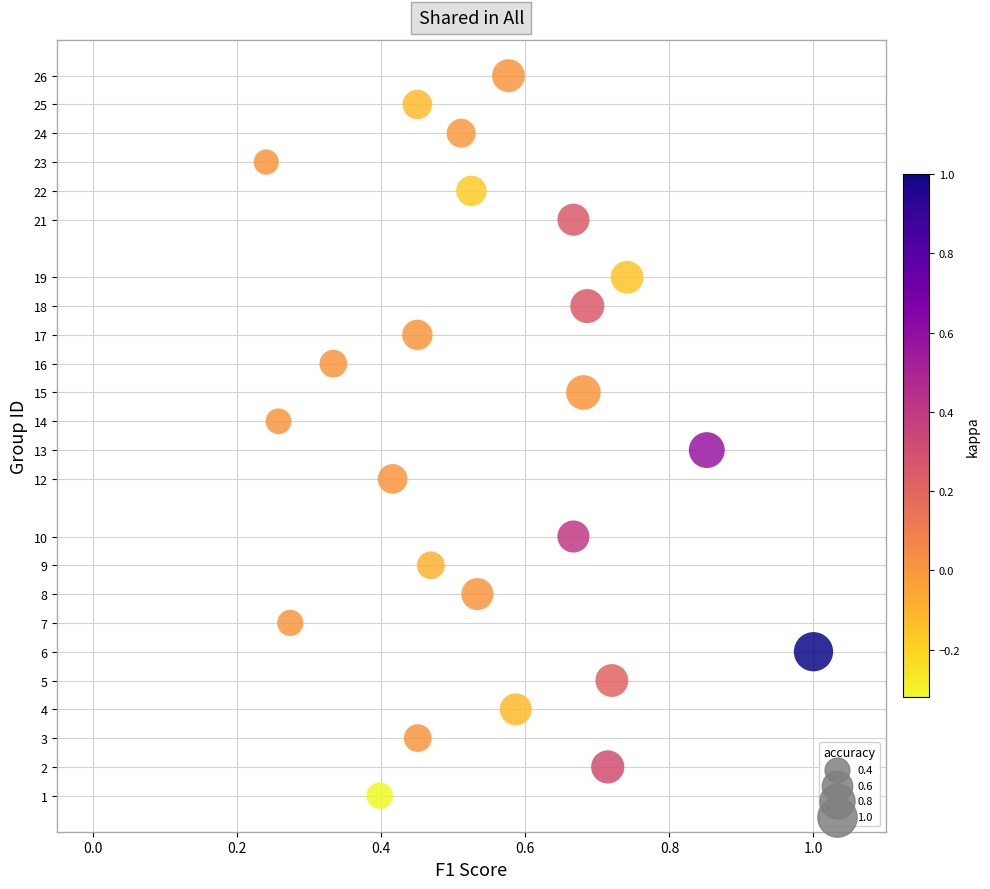

What is the range of Y values (max minus min)?

25